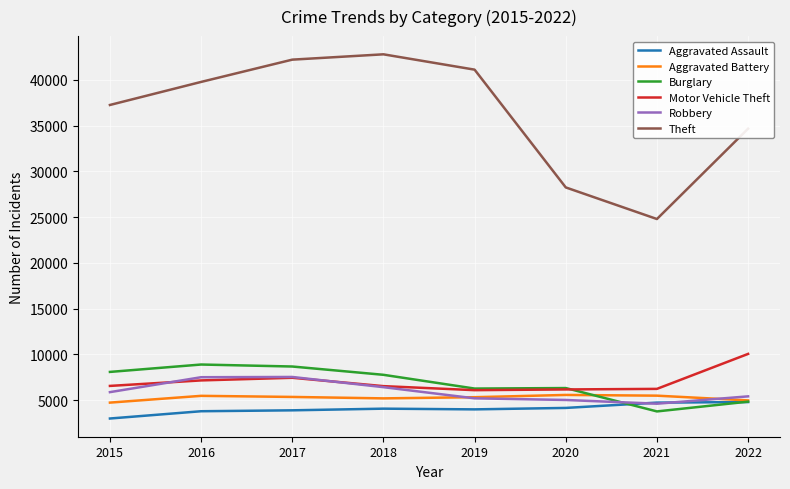

Is it true that Robbery equals 4601 at 2021?

True